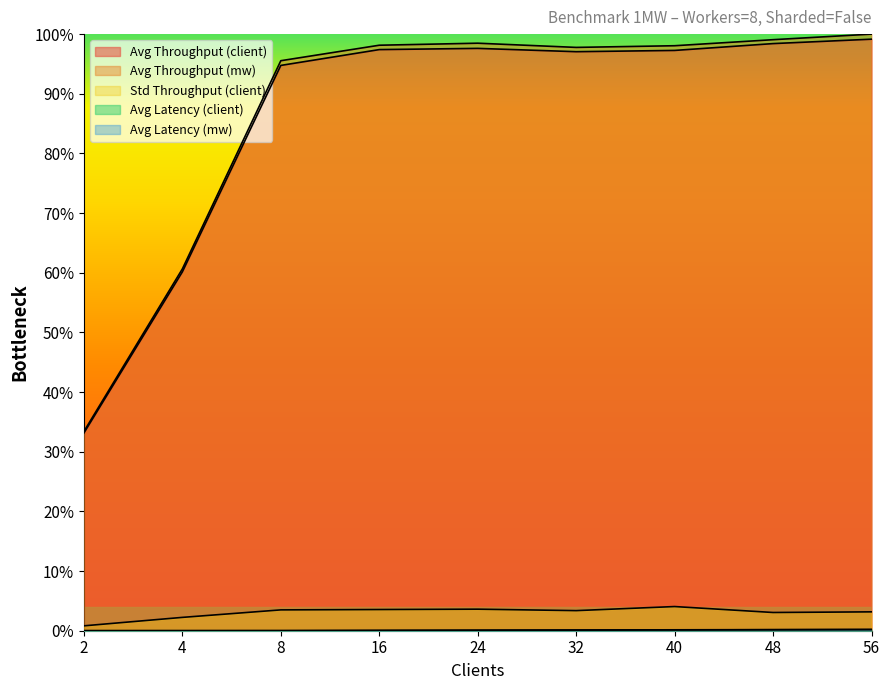

At which label is Avg Latency (mw) closest to 0?

2